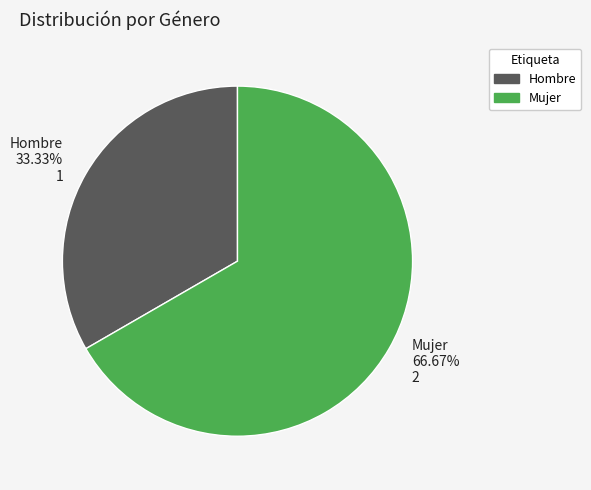

How much of the chart is everything except Hombre?

66.7%